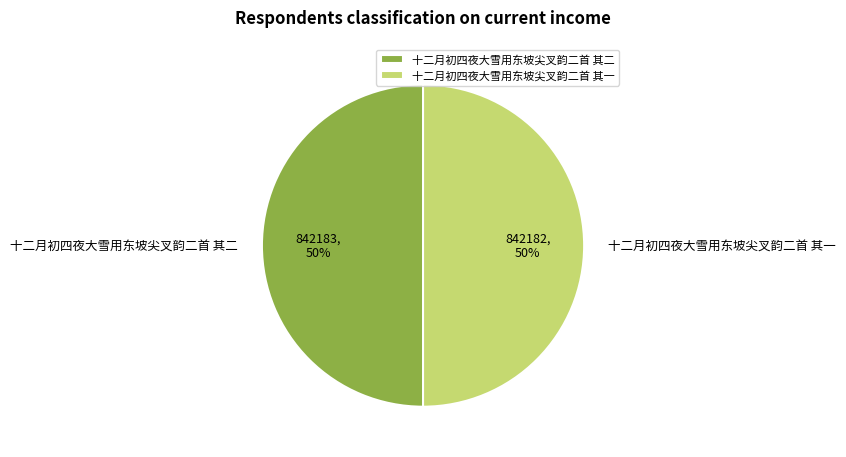

To the nearest percent, what is the average slice percentage?

50%